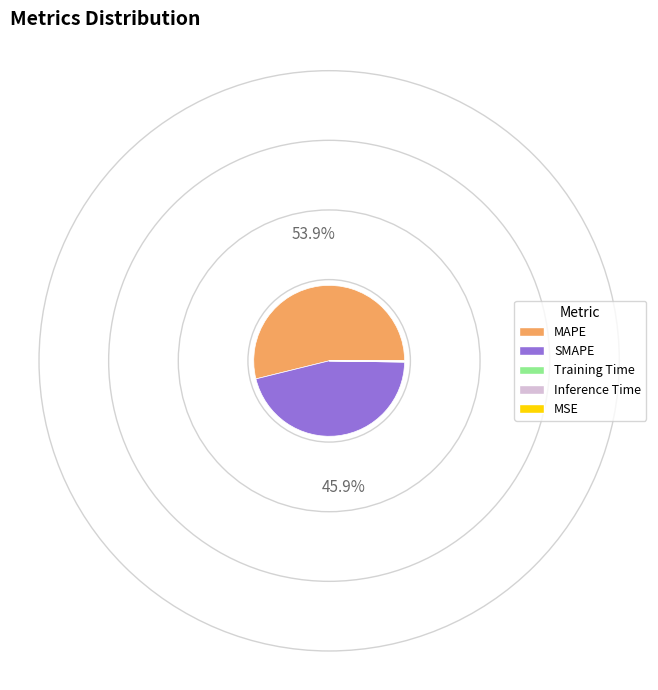

Does MAPE account for over 50% of the chart?

Yes